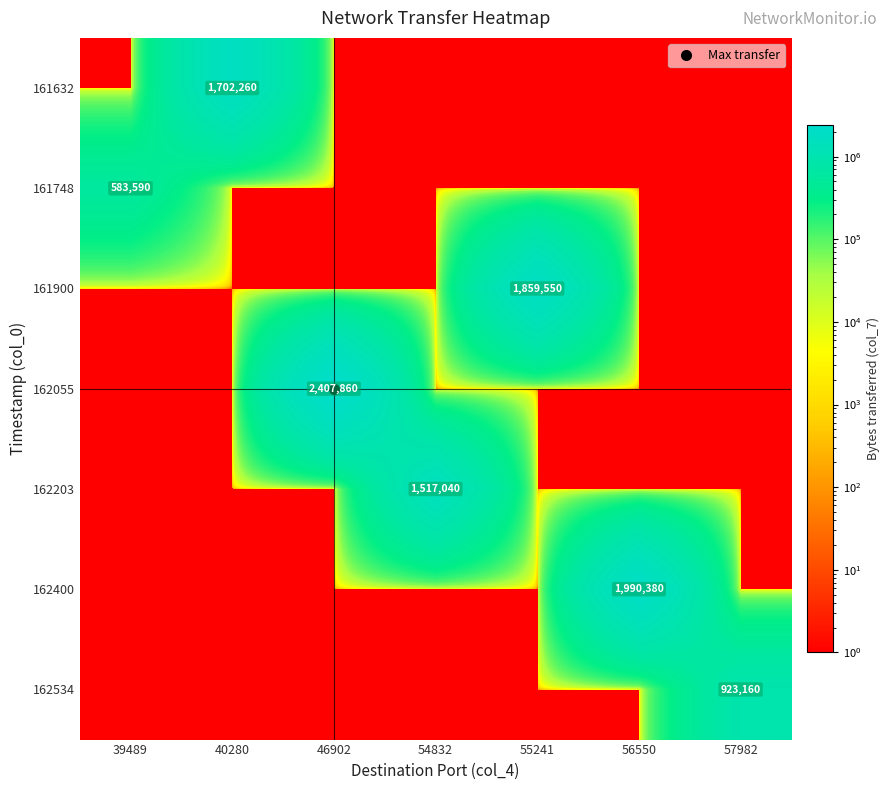

Rank the series at 54832 from highest to lowest value.

162203, 161632, 161748, 161900, 162055, 162400, 162534